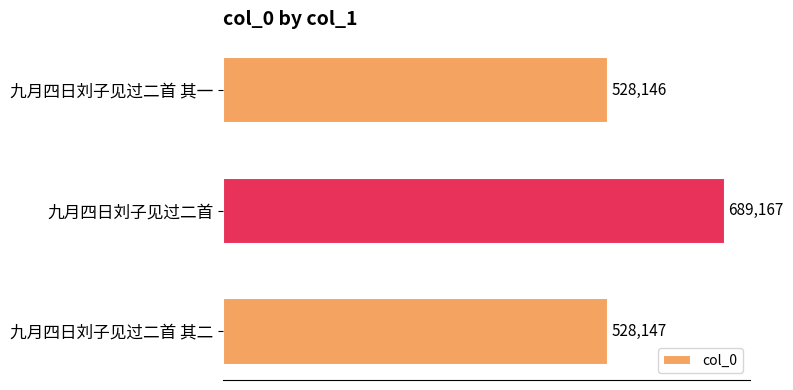

What is the approximate value at 九月四日刘子见过二首 其一, to the nearest 50?

528150